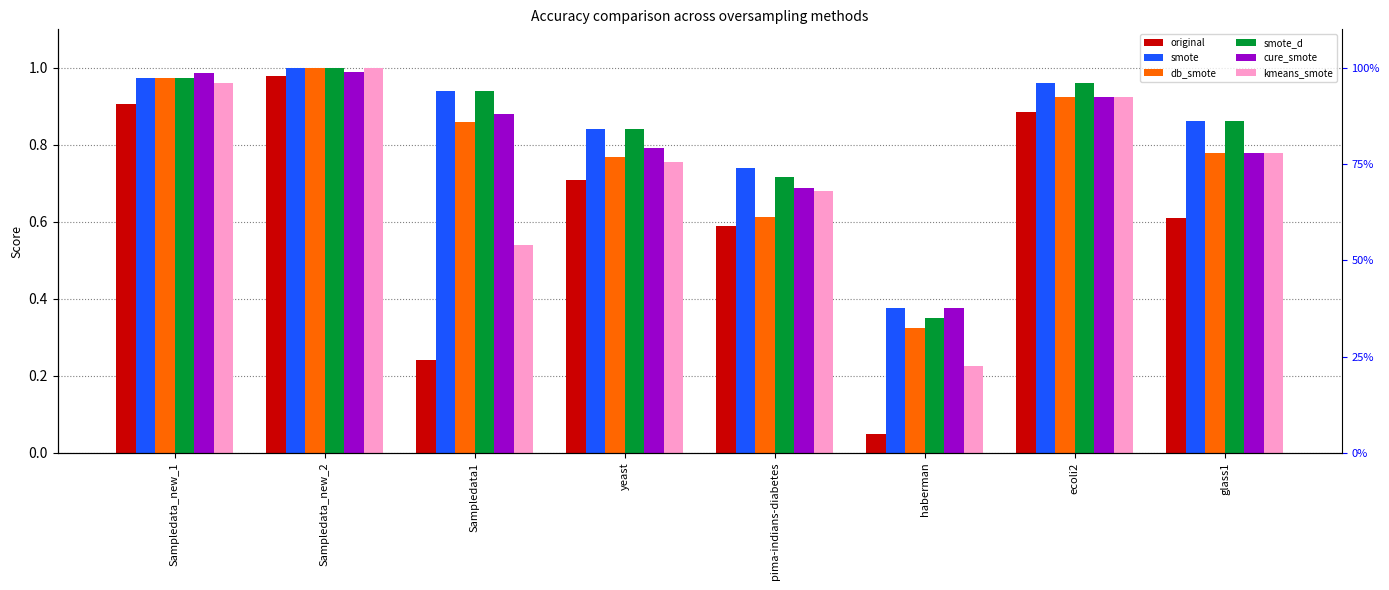

What are all the series names shown in the legend?

original, smote, db_smote, smote_d, cure_smote, kmeans_smote